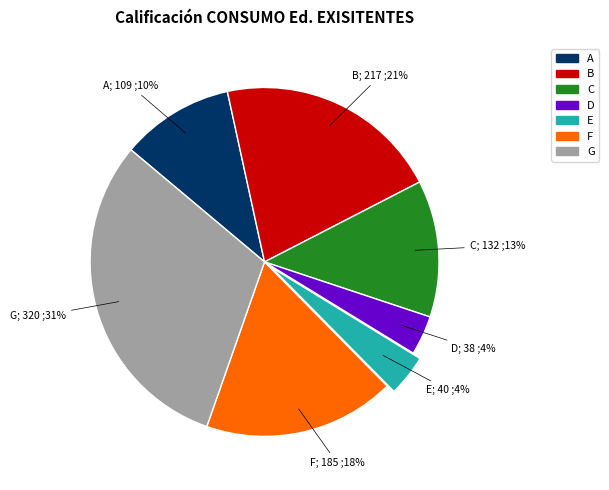

Does any single category account for the majority?

No